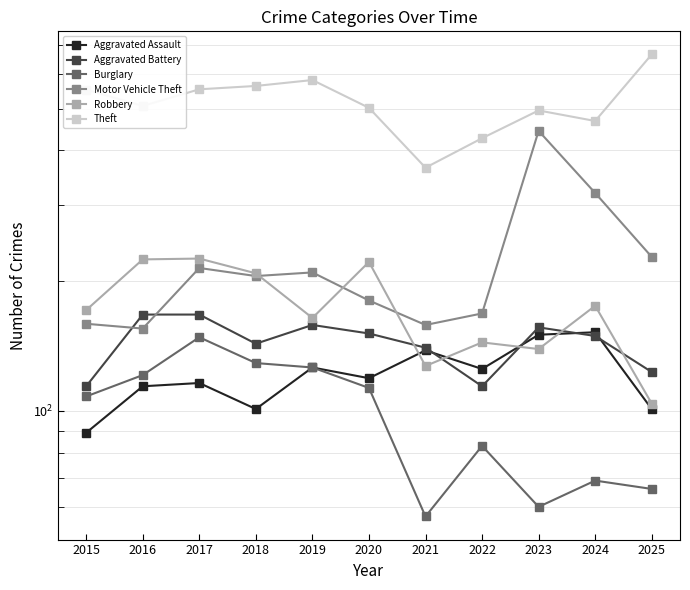

What is the difference between the maximum and minimum values in the Motor Vehicle Theft series?

289